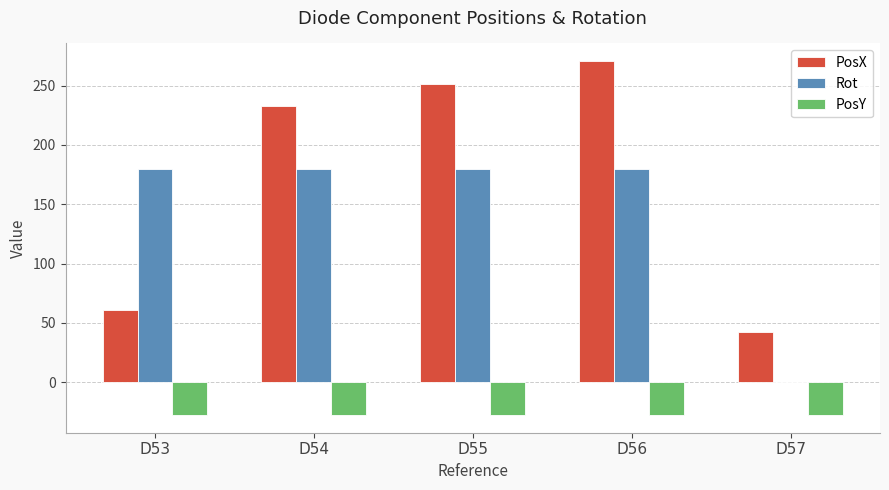

How many data points does each series have?

5